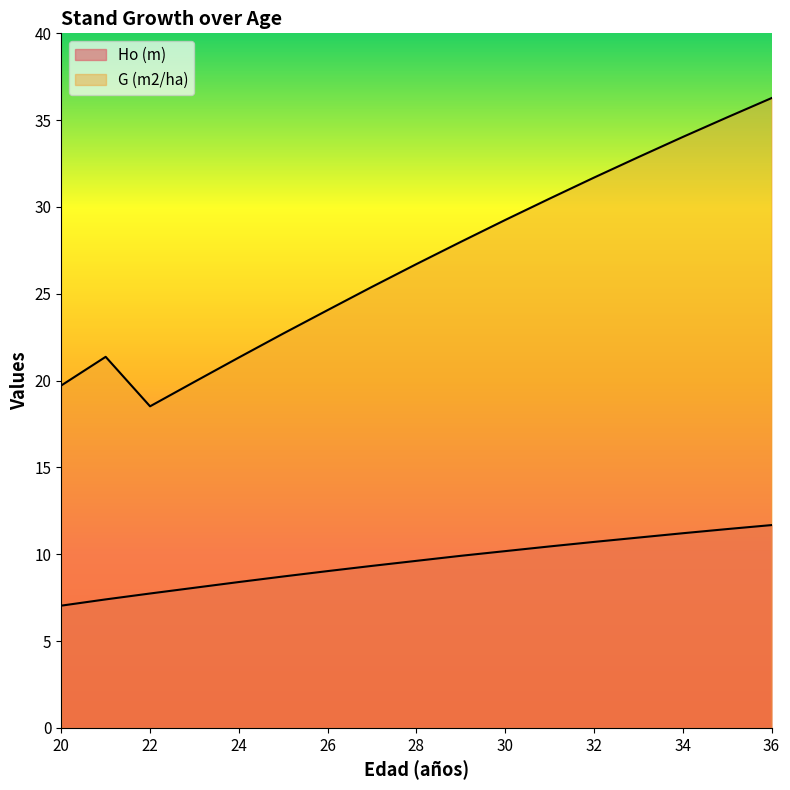

Rank the categories by Ho (m) value from highest to lowest.

36, 35, 34, 33, 32, 31, 30, 29, 28, 27, 26, 25, 24, 23, 22, 21, 20